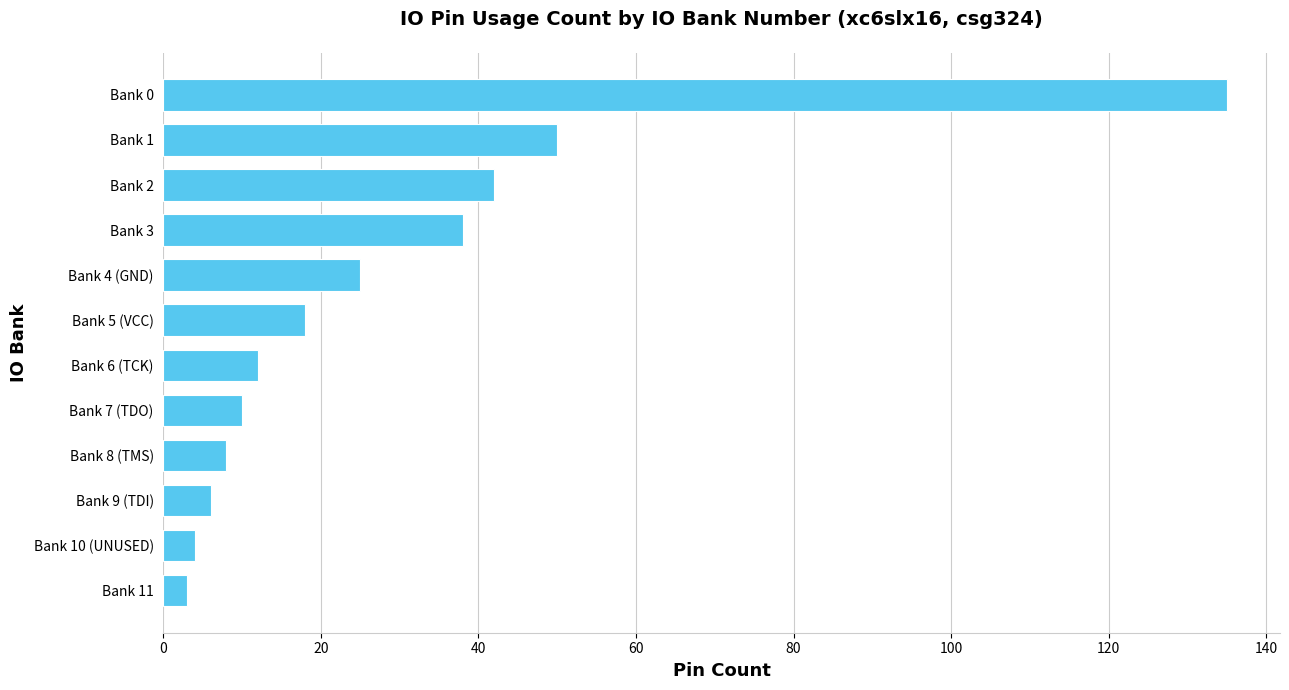

Which has a higher value, Bank 7 (TDO) or Bank 0?

Bank 0